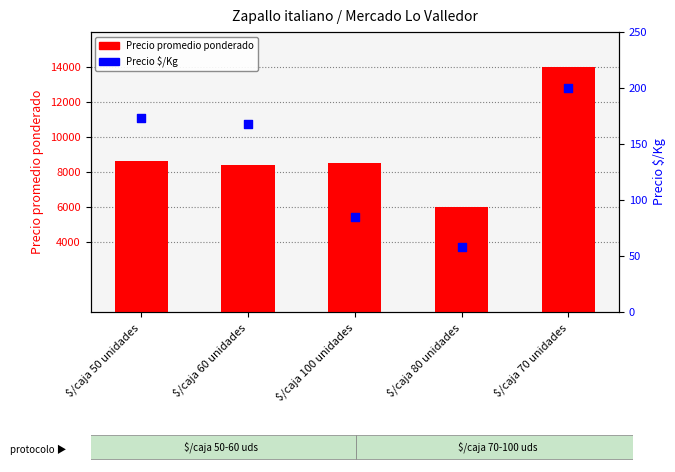

Which series has the largest total across all categories?

Precio promedio ponderado